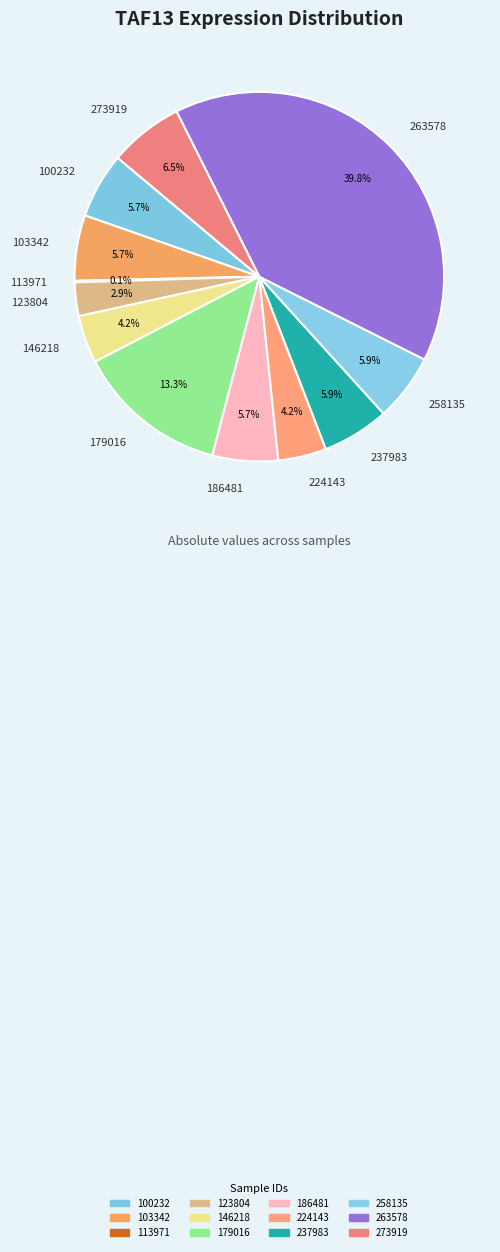

Is the sum of 100232 and 186481 greater than half?

No